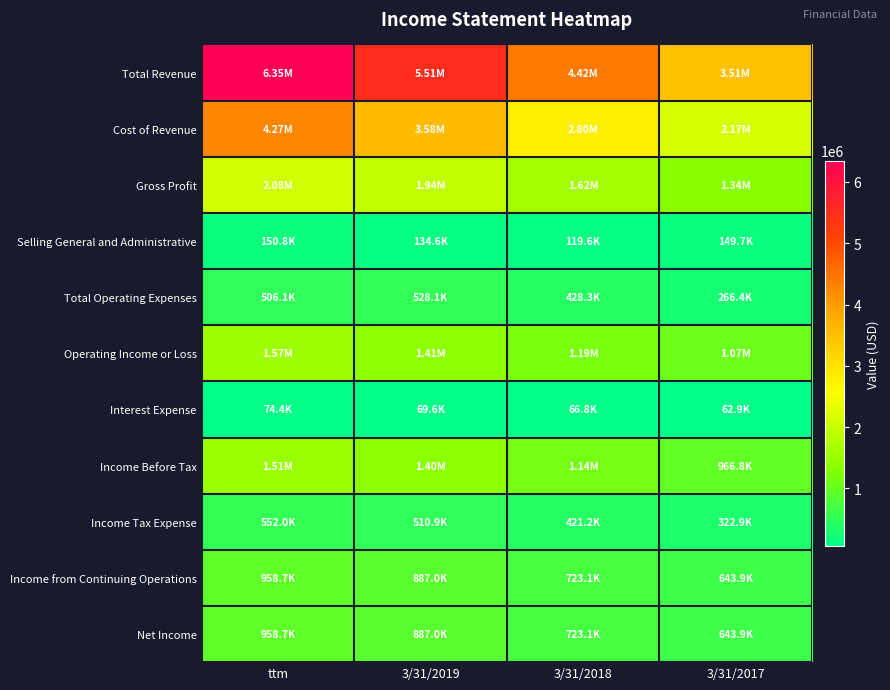

What is the difference between the highest and lowest values at 3/31/2018?

4353673